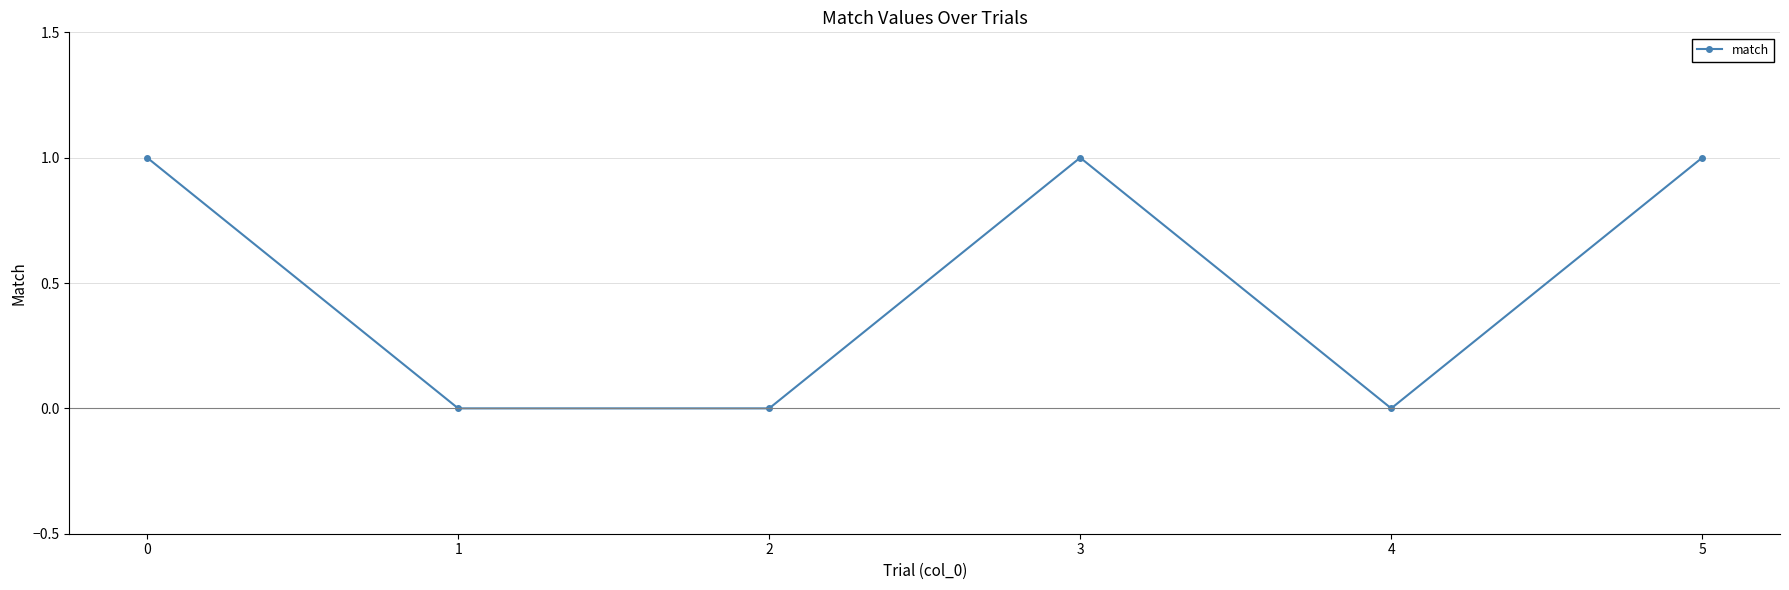

True or false: the data shows 0 at 3.

False